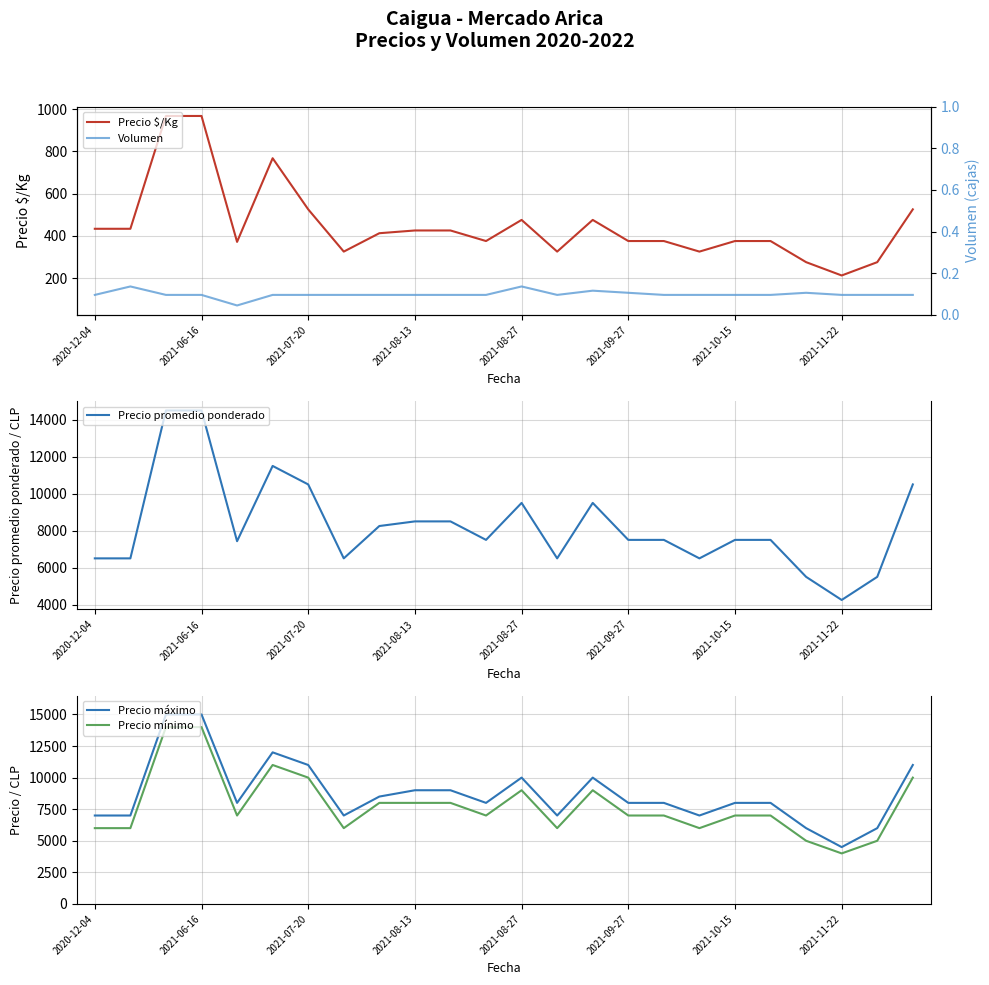

What is the lowest value of the Precio máximo series?

4500